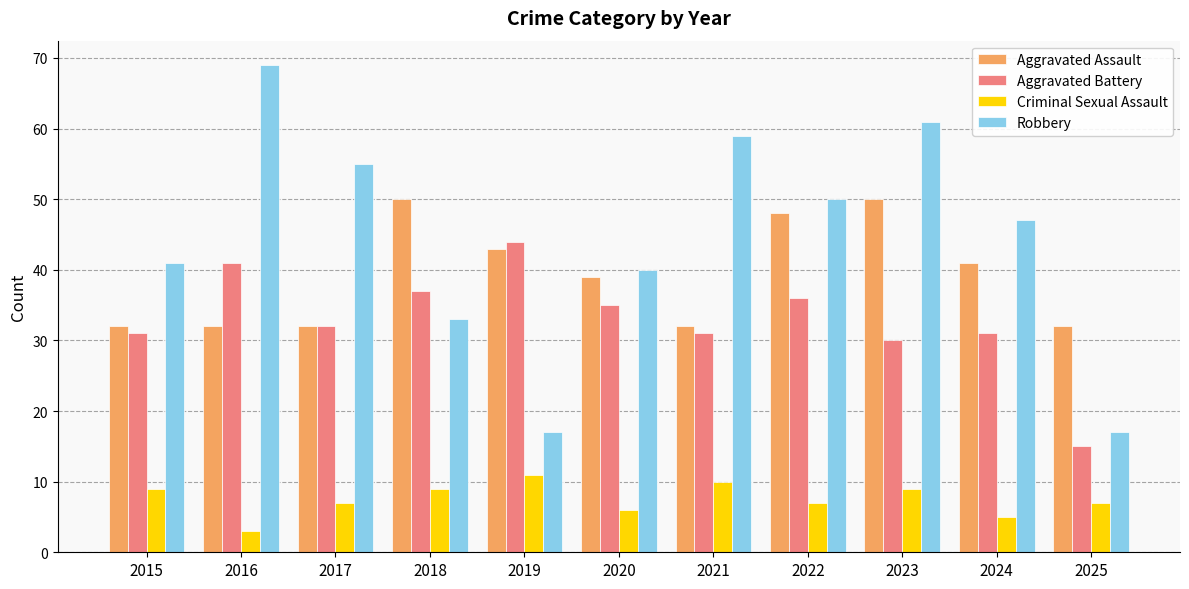

What is the sum of all Robbery values?

489